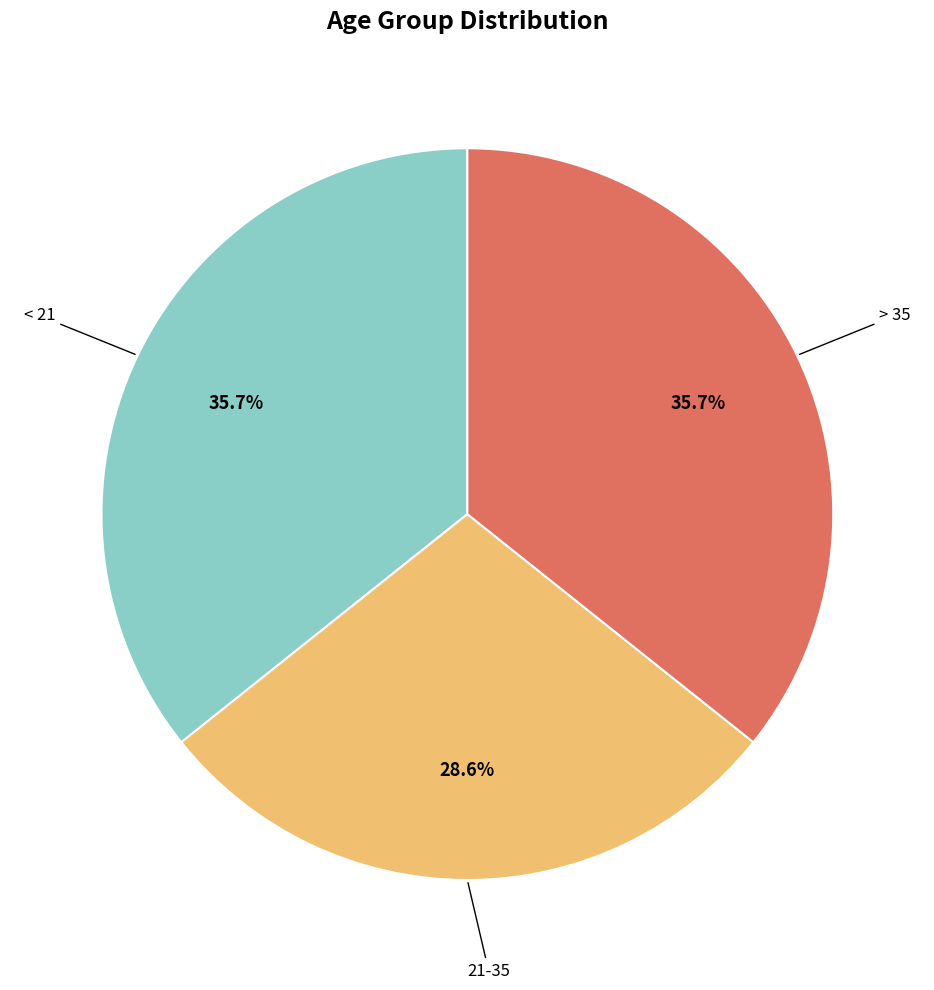

Between < 21 and 21-35, which is larger?

< 21